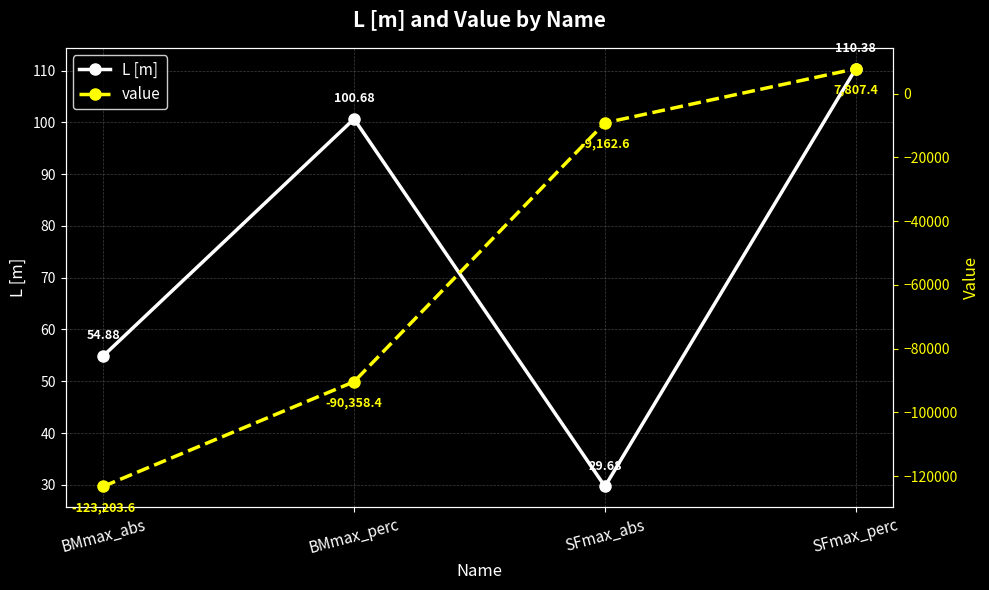

At BMmax_abs, list the series in order from smallest to largest.

value, L [m]